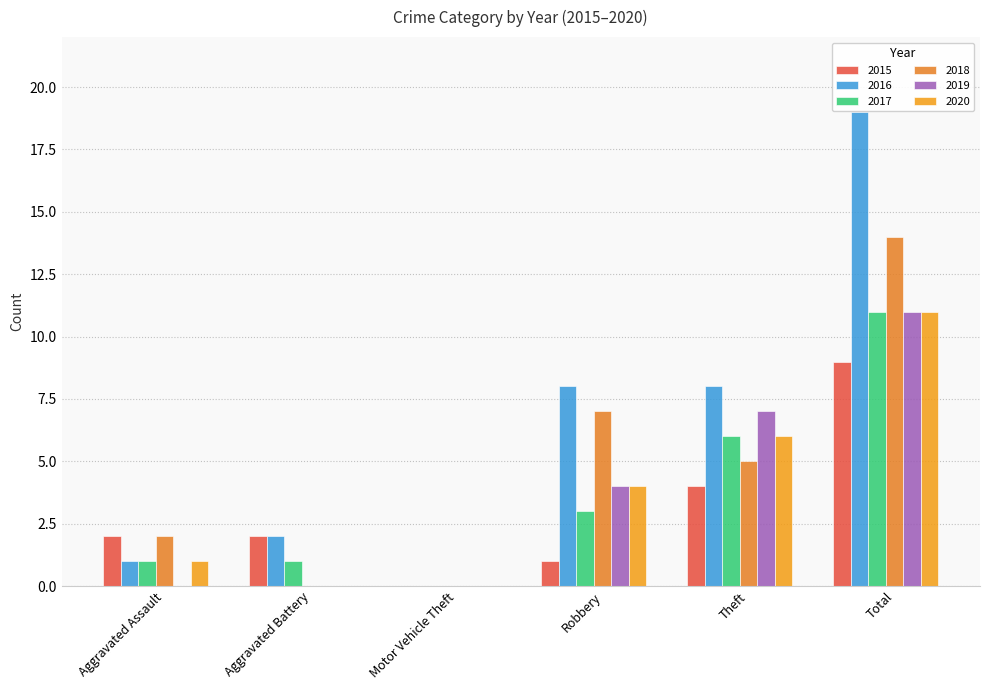

Where does the 2018 series first go above 5?

Robbery